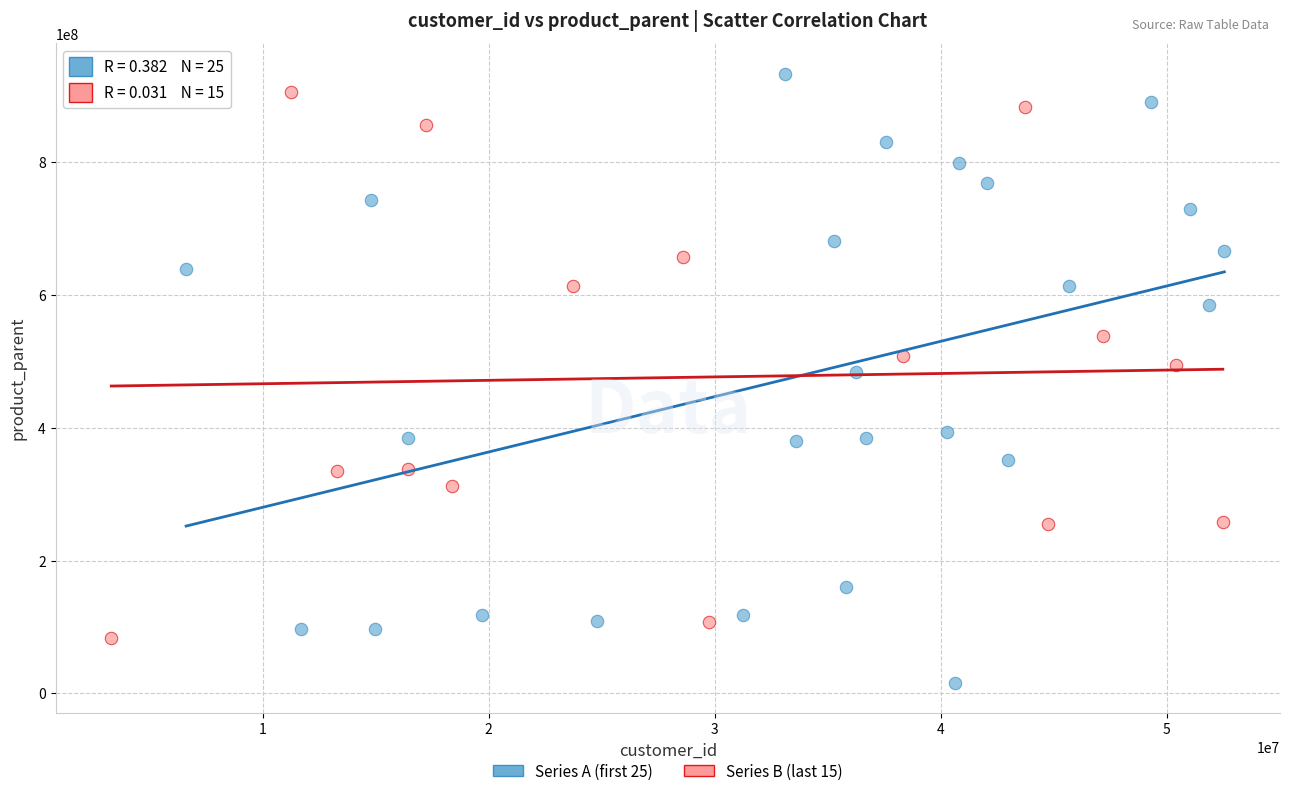

Which series contains the highest Y value?

Series A (first 25)